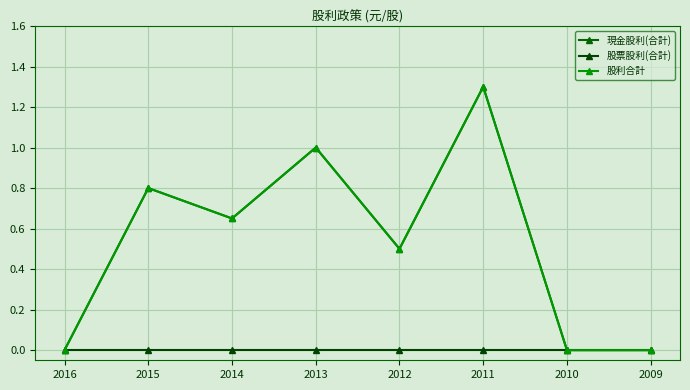

At which category does the chart reach its minimum across all series?

2016